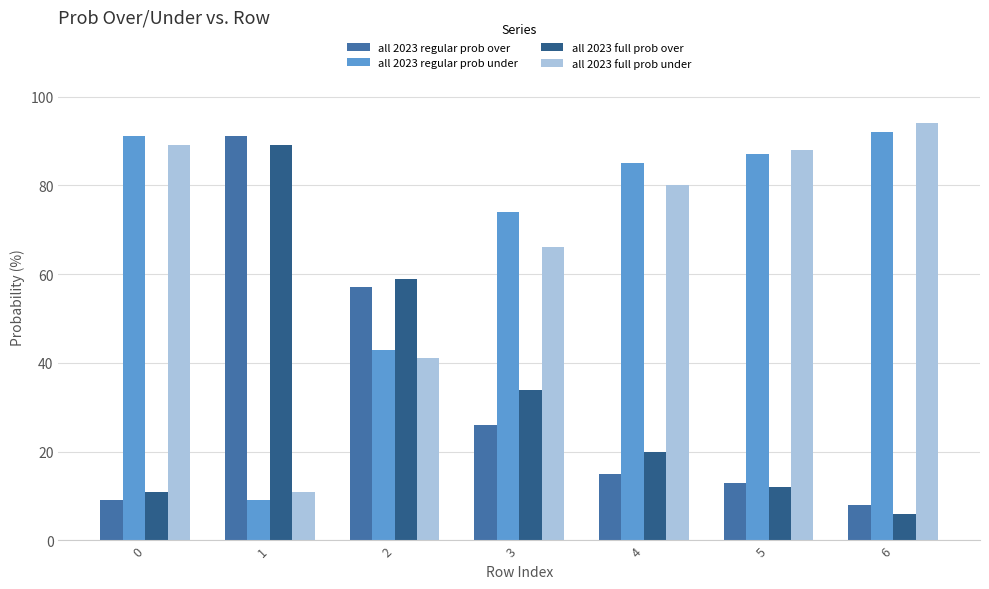

How many bars are there in each group?

4